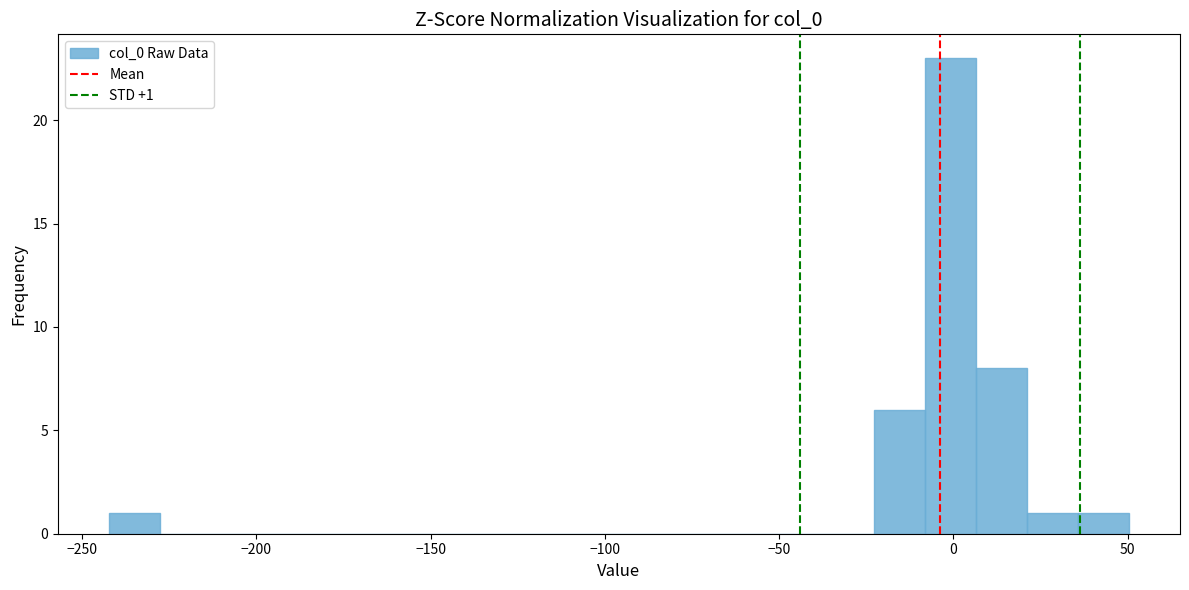

Around what value on the x-axis is the tallest bar? Give the approximate position of its centre, as read against the axis.

0